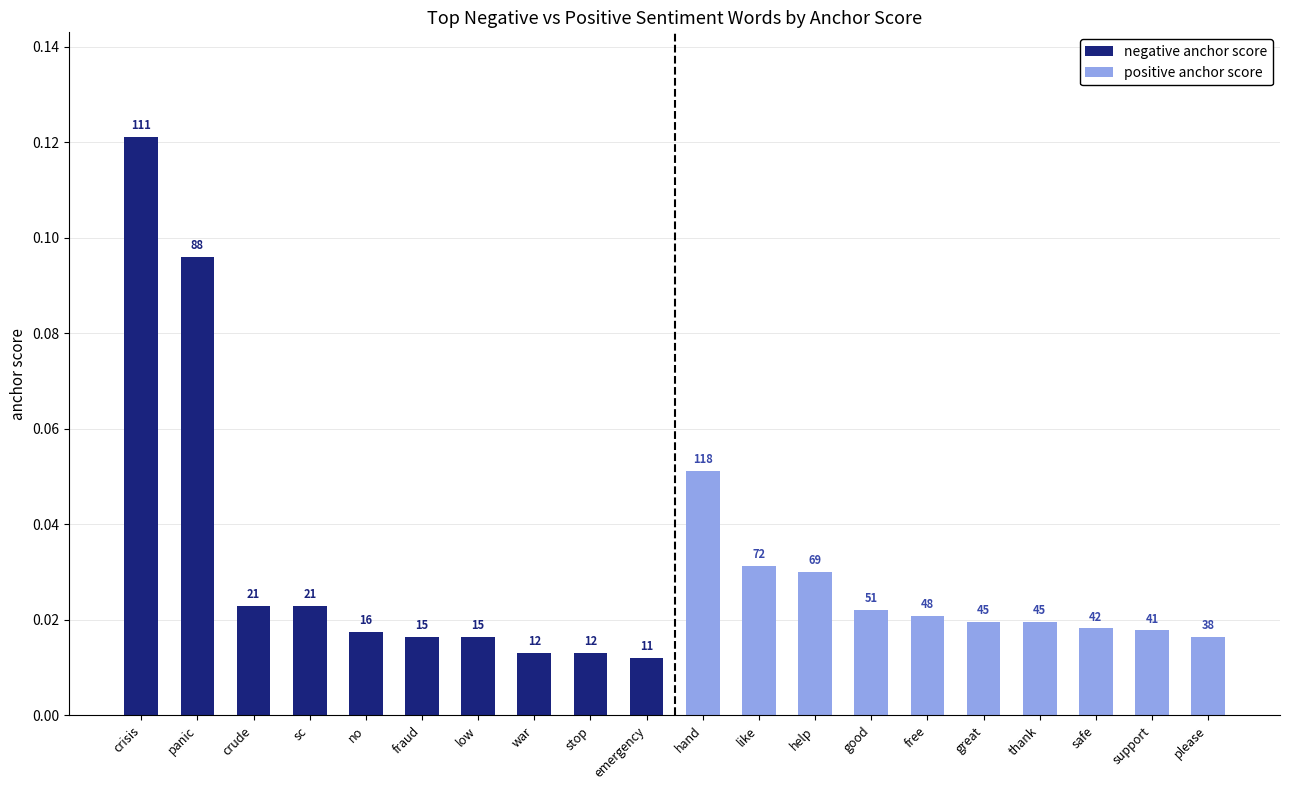

How many bars are there in total?

20